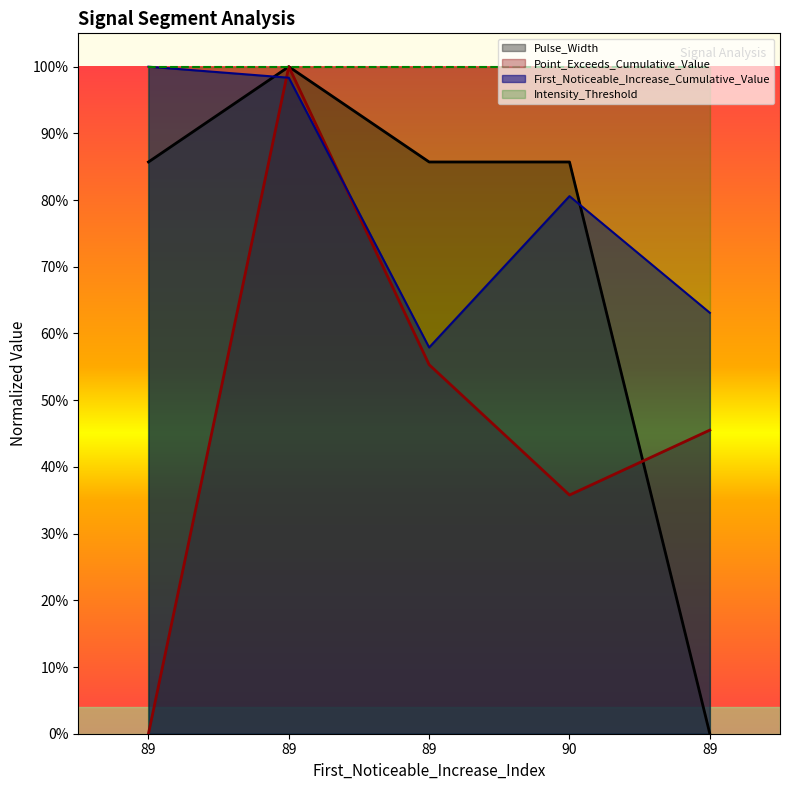

Reading left to right, what are all the values shown in this chart?

First_Noticeable_Increase_Cumulative_Value: 89=1.0	89=1.0	89=0.6	90=0.8	89=0.6
Point_Exceeds_Cumulative_Value: 89=0.0	89=1.0	89=0.6	90=0.4	89=0.5
Pulse_Width: 89=0.9	89=1.0	89=0.9	90=0.9	89=0.0